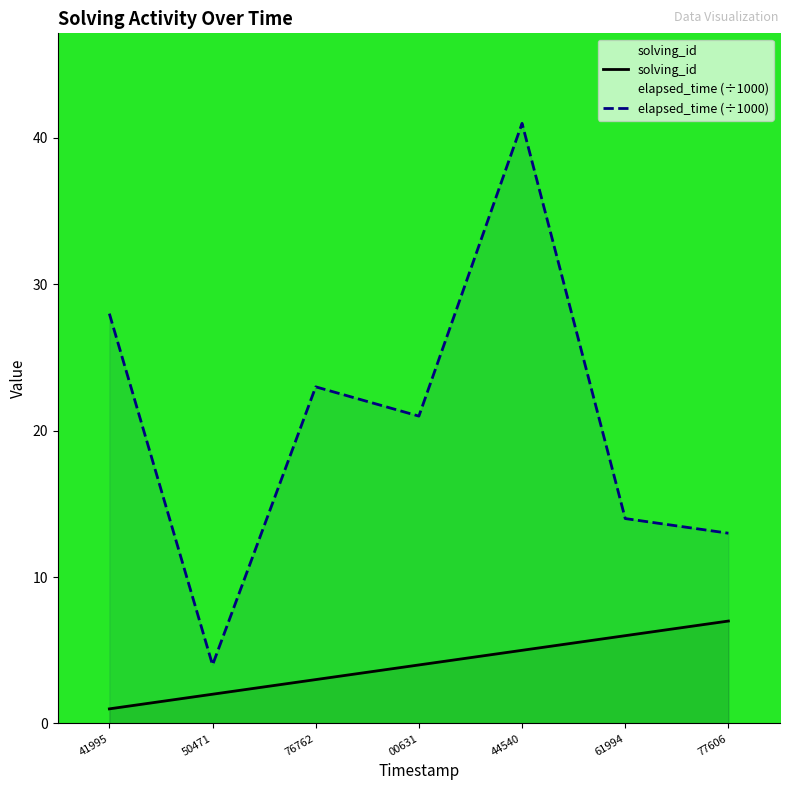

What is the value of the elapsed_time point at the 4th from the left?

21